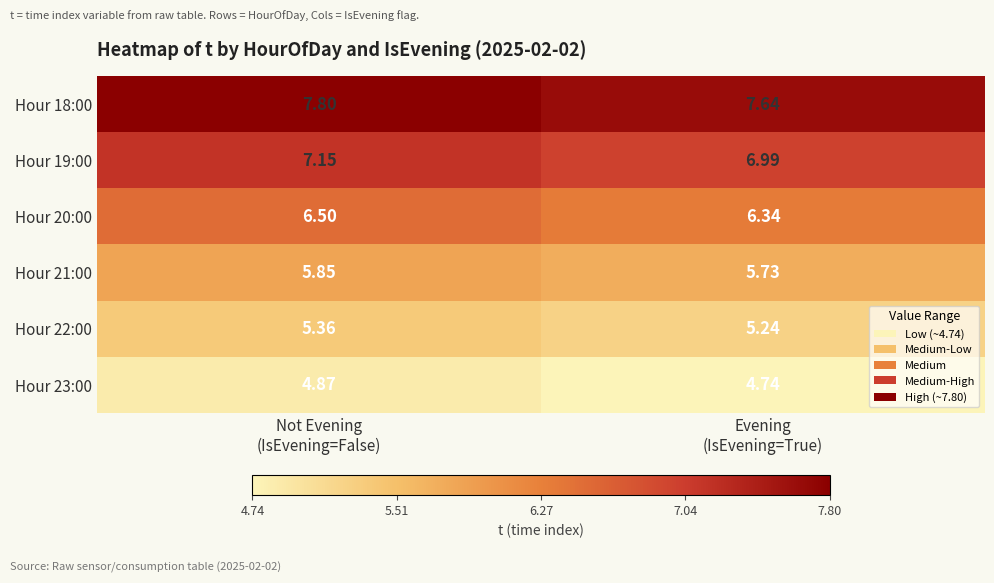

At how many categories does at least one series exceed 7?

2